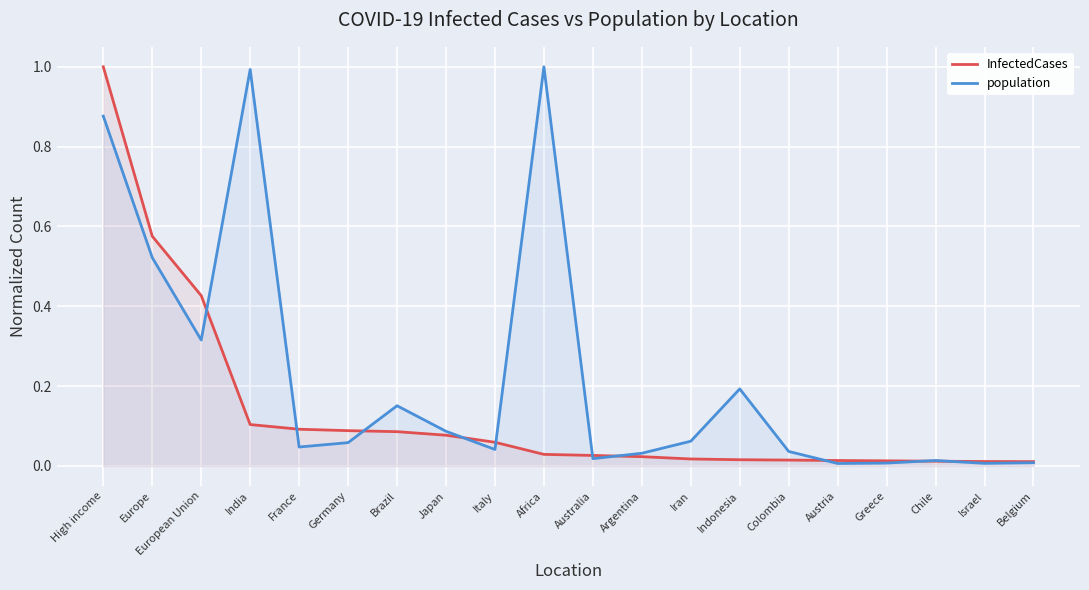

Reading left to right, transcribe all the data shown in this chart.

InfectedCases: 1.0	0.6	0.4	0.1	0.1	0.1	0.1	0.1	0.1	0.0	0.0	0.0	0.0	0.0	0.0	0.0	0.0	0.0	0.0	0.0
population: 0.9	0.5	0.3	1.0	0.0	0.1	0.2	0.1	0.0	1.0	0.0	0.0	0.1	0.2	0.0	0.0	0.0	0.0	0.0	0.0